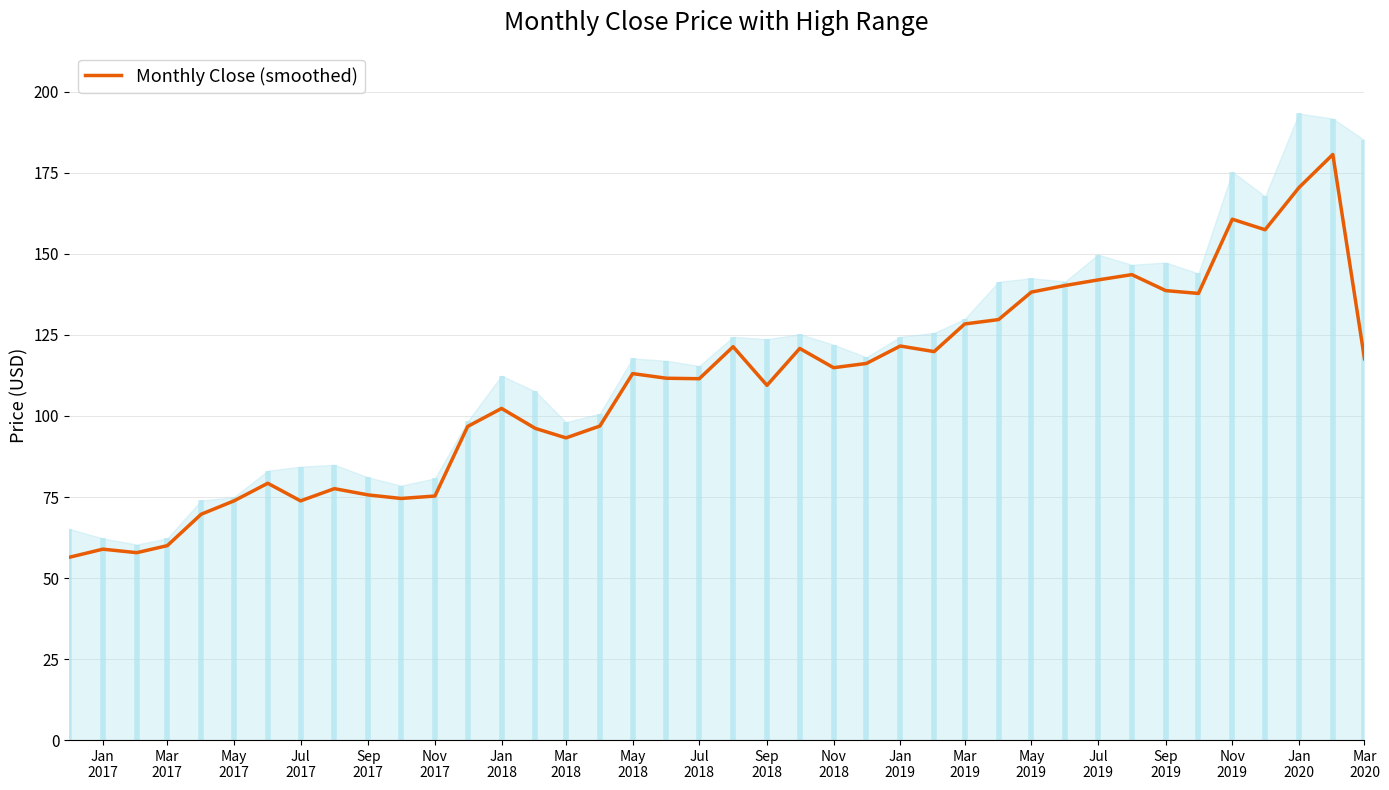

What is the highest value of the Monthly Close (smoothed) series?

180.7